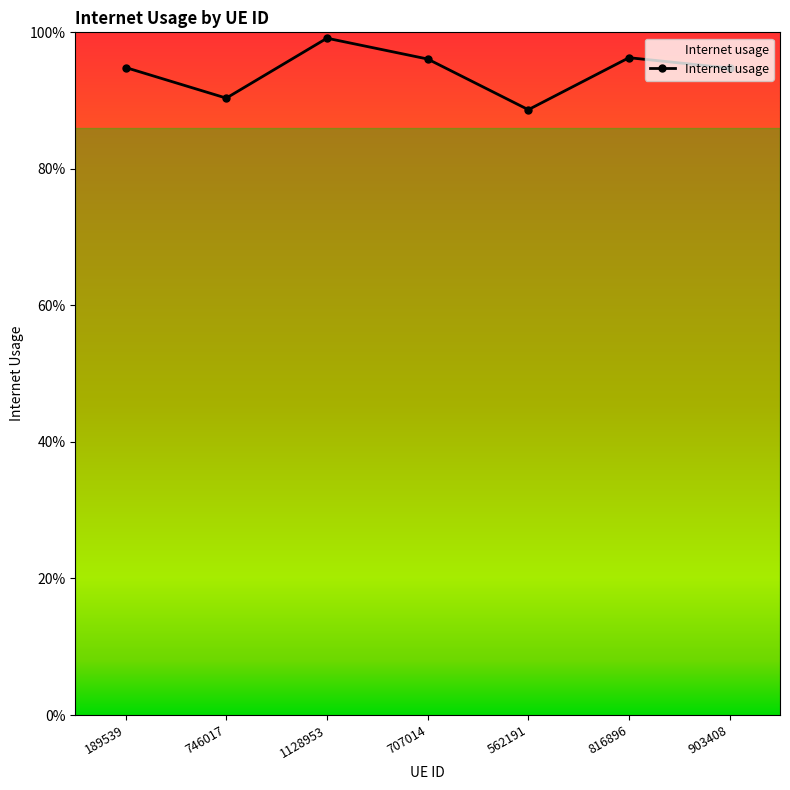

Does the chart have visible grid lines?

No